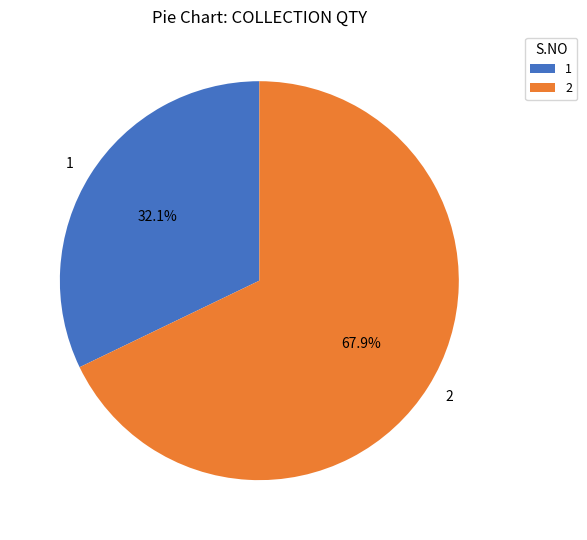

Which slice represents more than half of the pie?

2